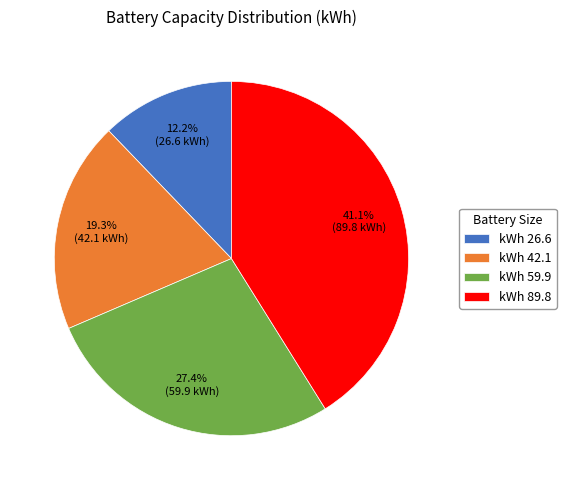

Does kWh 59.9 account for over 50% of the chart?

No